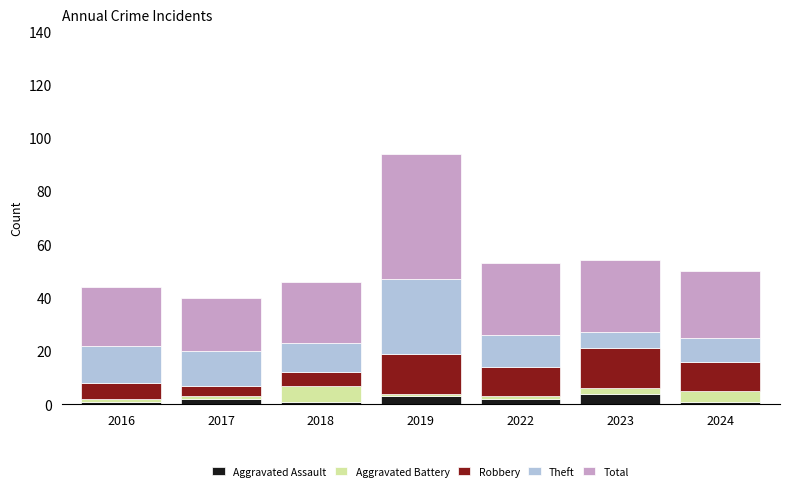

What is the difference between the maximum and second lowest values in the Aggravated Assault series?

3